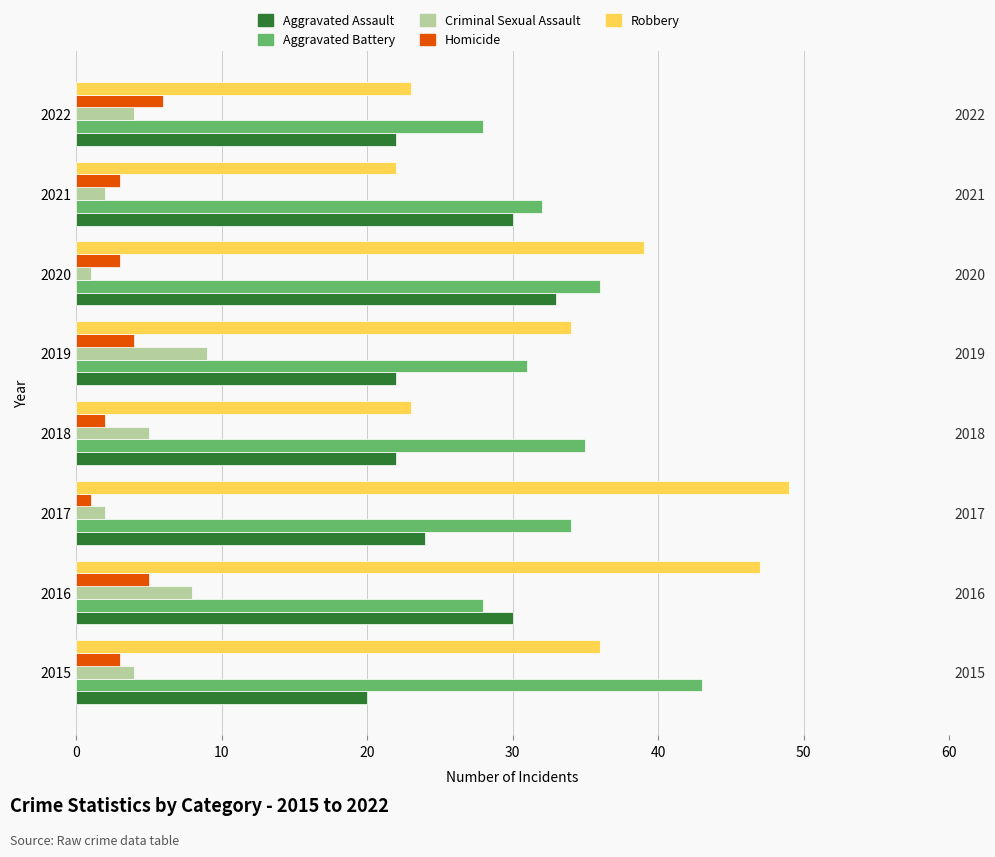

How many data points does each series have?

8